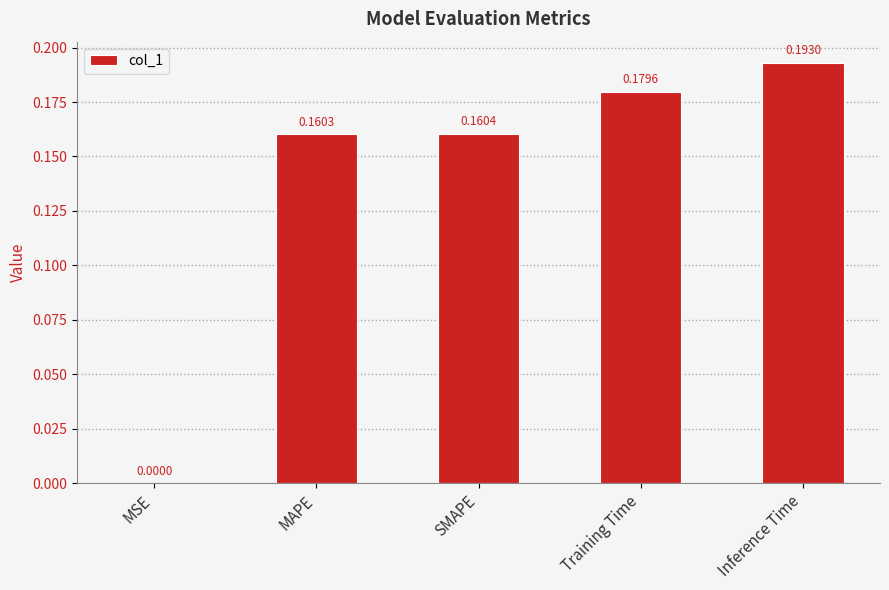

At which category does the chart reach its peak across all series?

Inference Time